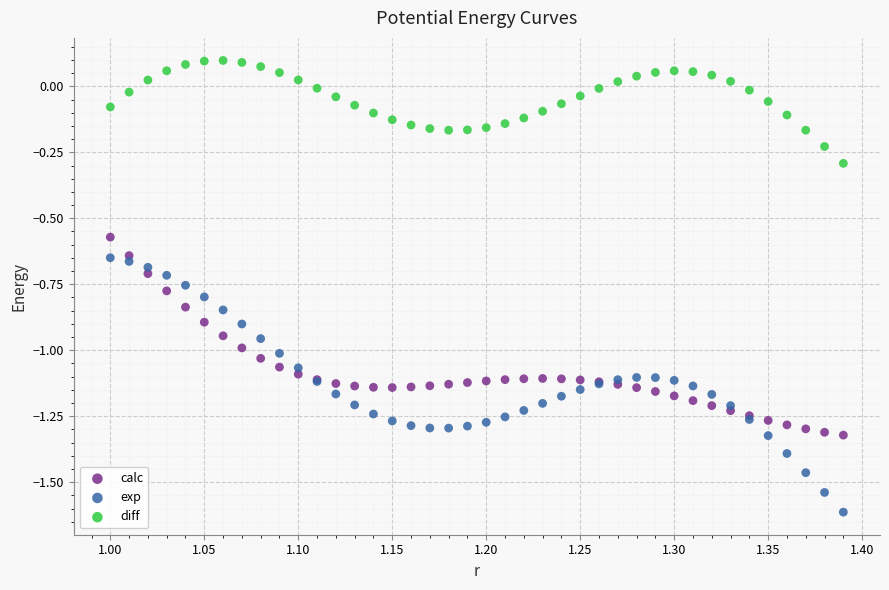

Which series has the largest Y range (max minus min)?

exp